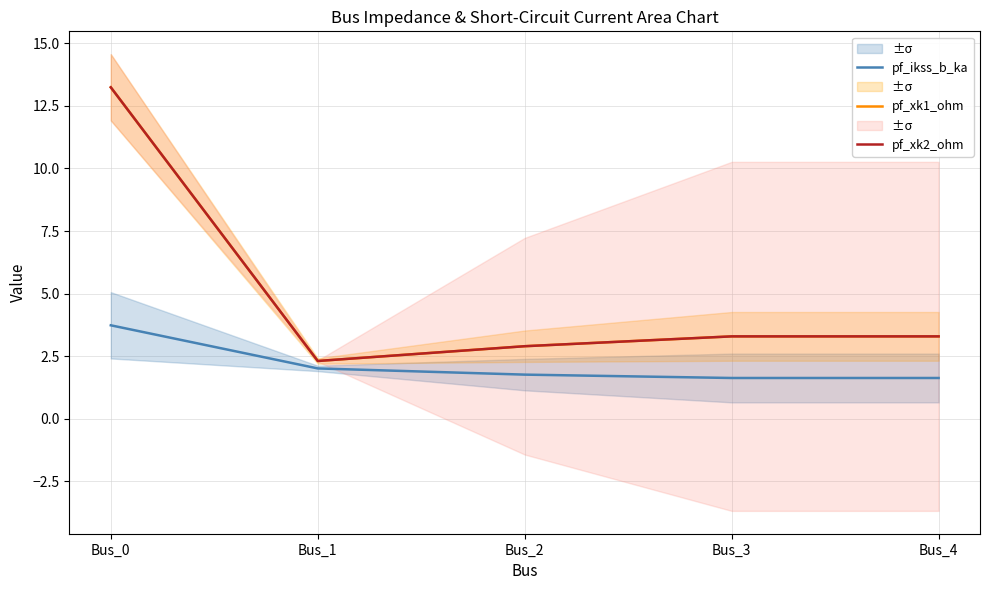

What are all the series names shown in the legend?

pf_ikss_b_ka, pf_xk1_ohm, pf_xk2_ohm